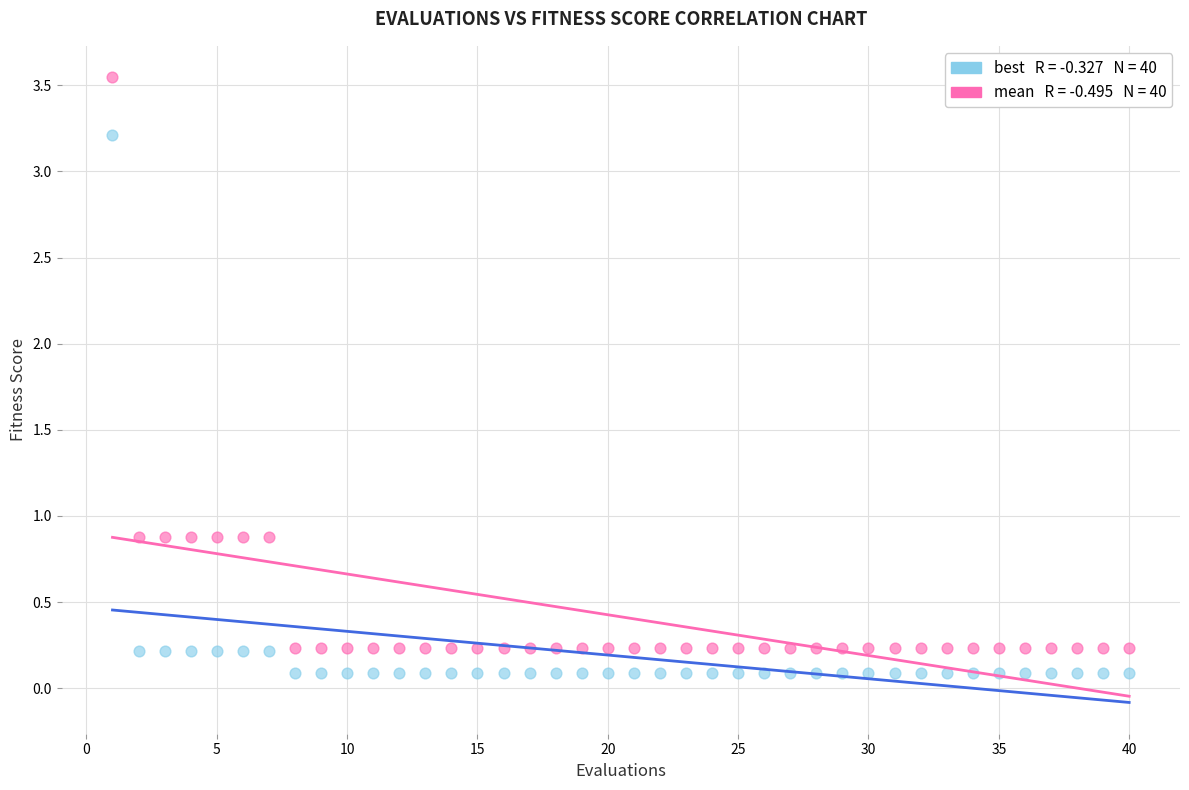

Across all data points, what is the range of X values (max minus min)?

39.0